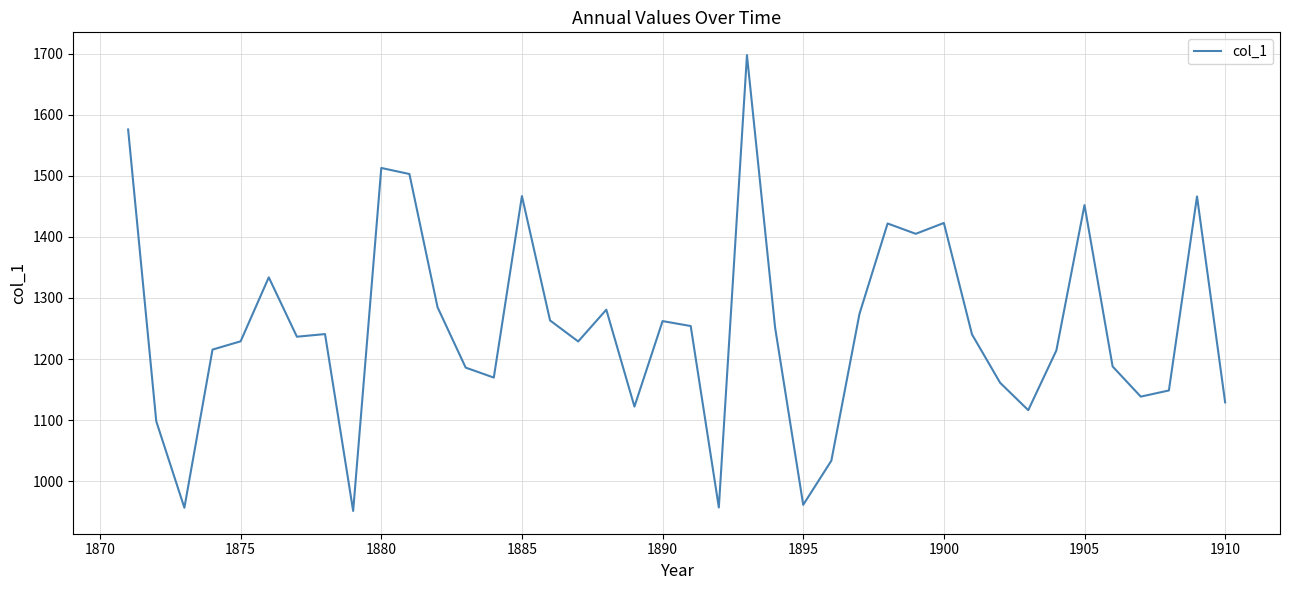

What is the maximum value shown in the chart?

1697.7